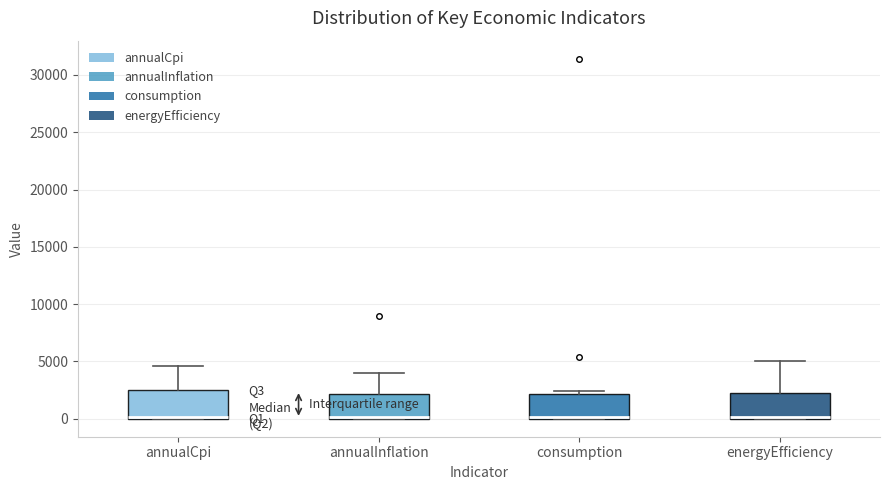

Reading left to right, read every box against the y-axis: the position of its median line, the range the box covers, and the ends of its whiskers. The values are not printed on the chart, so give them approximately, as read against the axis.

annualCpi: median 0 (just above the box's lower edge), box 0 to 2500, whiskers 0 to 4500
annualInflation: median 0 (drawn on the box's lower edge), box 0 to 2000, whiskers 0 to 4000
consumption: median 0 (just above the box's lower edge), box 0 to 2000, whiskers 0 to 2500
energyEfficiency: median 0 (just above the box's lower edge), box 0 to 2500, whiskers 0 to 5000